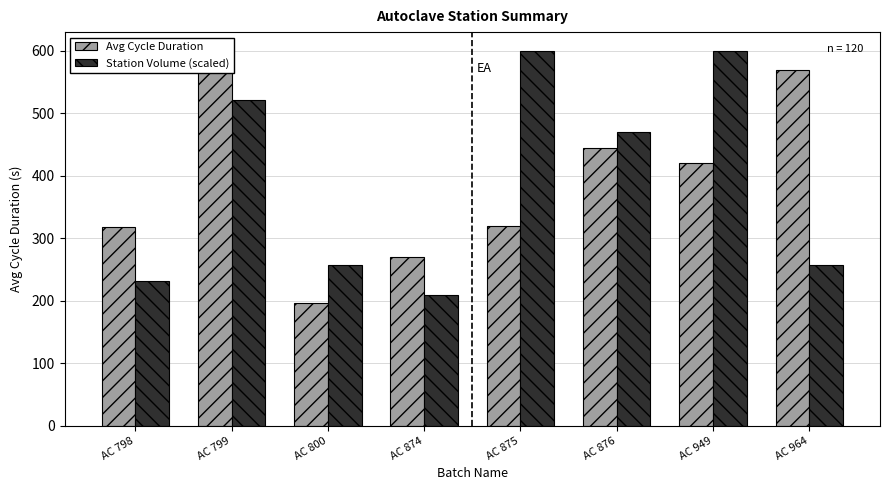

What is the value of the Station Volume (scaled) bar at the 6th from the left?

469.6